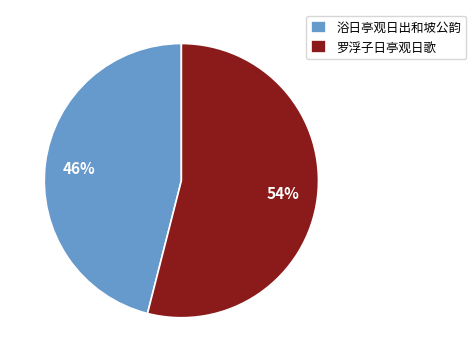

Does 浴日亭观日出和坡公韵 account for over 50% of the chart?

No